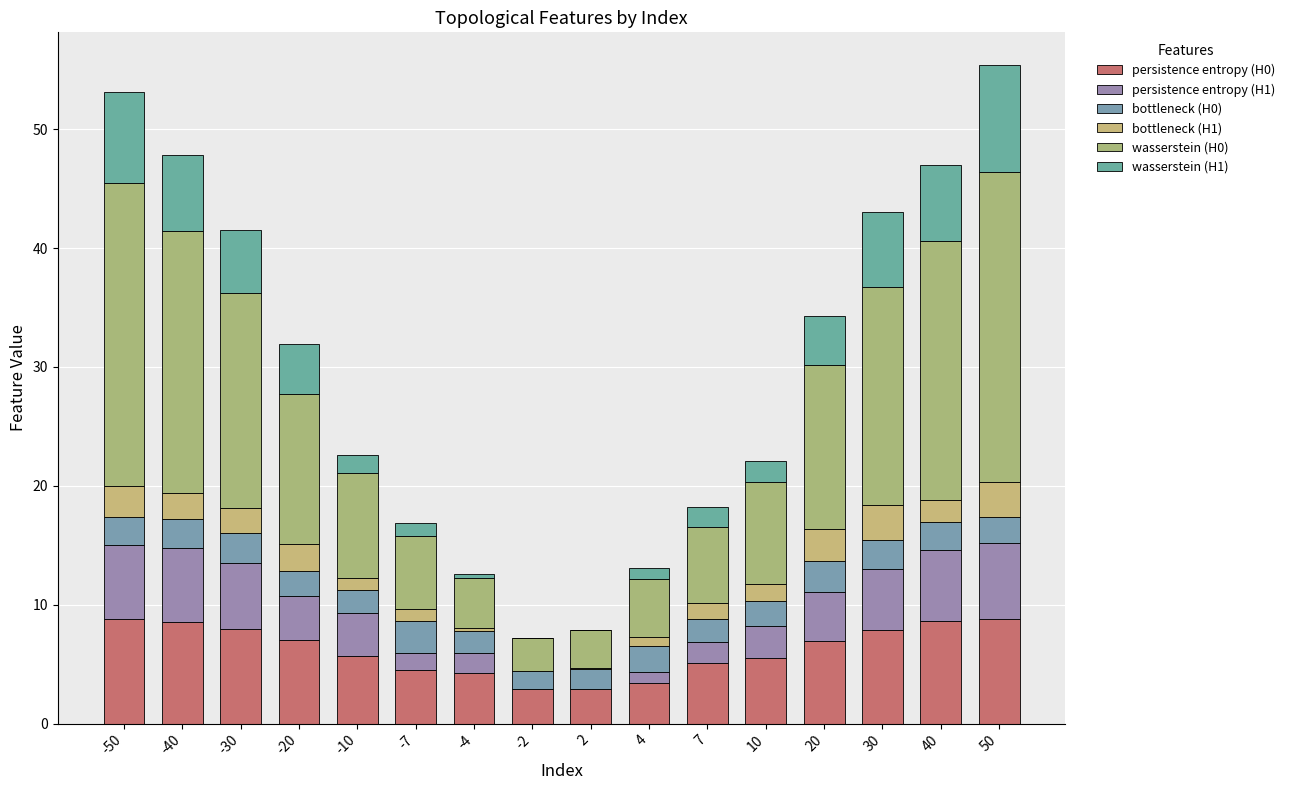

At how many categories does at least one series exceed 16?

6